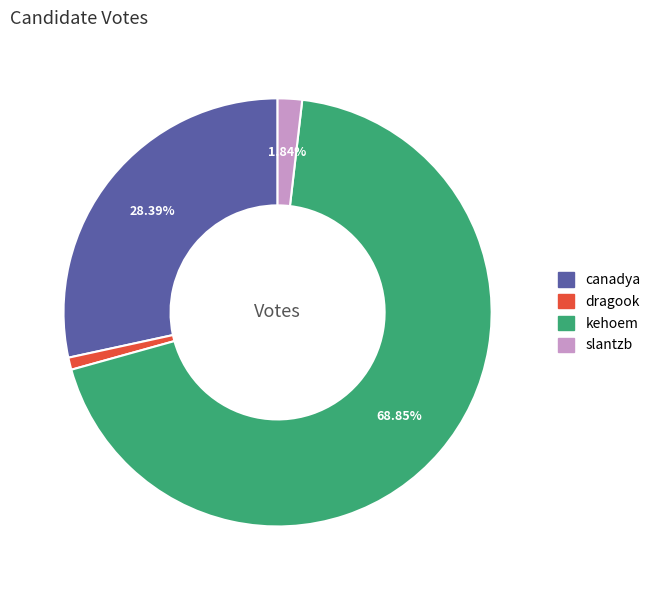

Combined, do canadya and dragook account for over 50%?

No